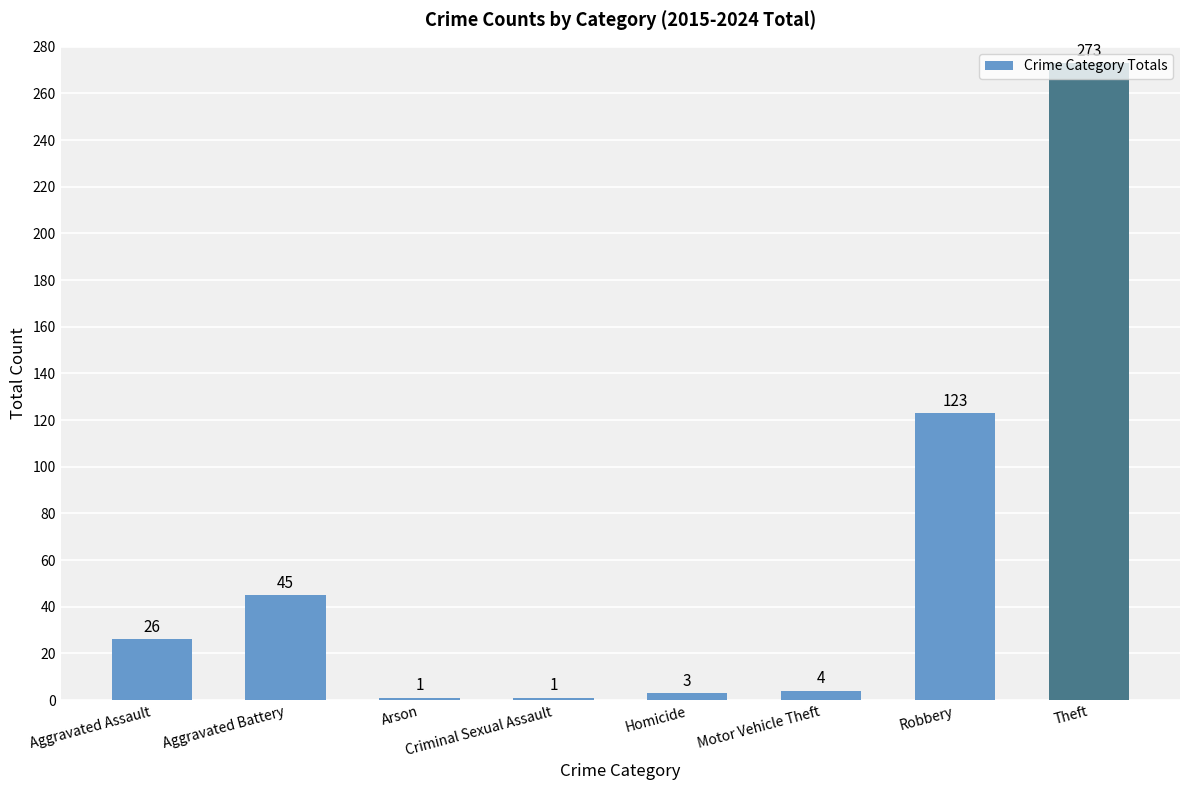

Which has a higher value, Aggravated Assault or Robbery?

Robbery